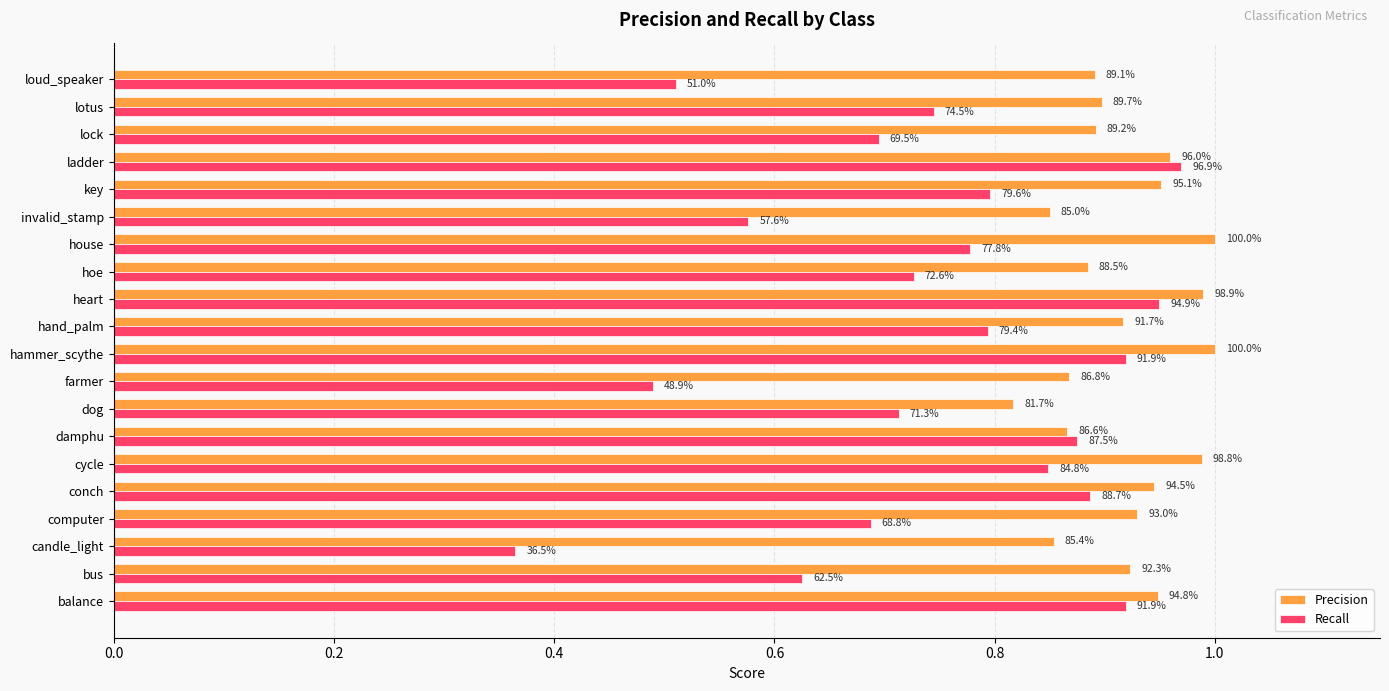

What is the difference between the maximum and second lowest values in the Precision series?

0.2